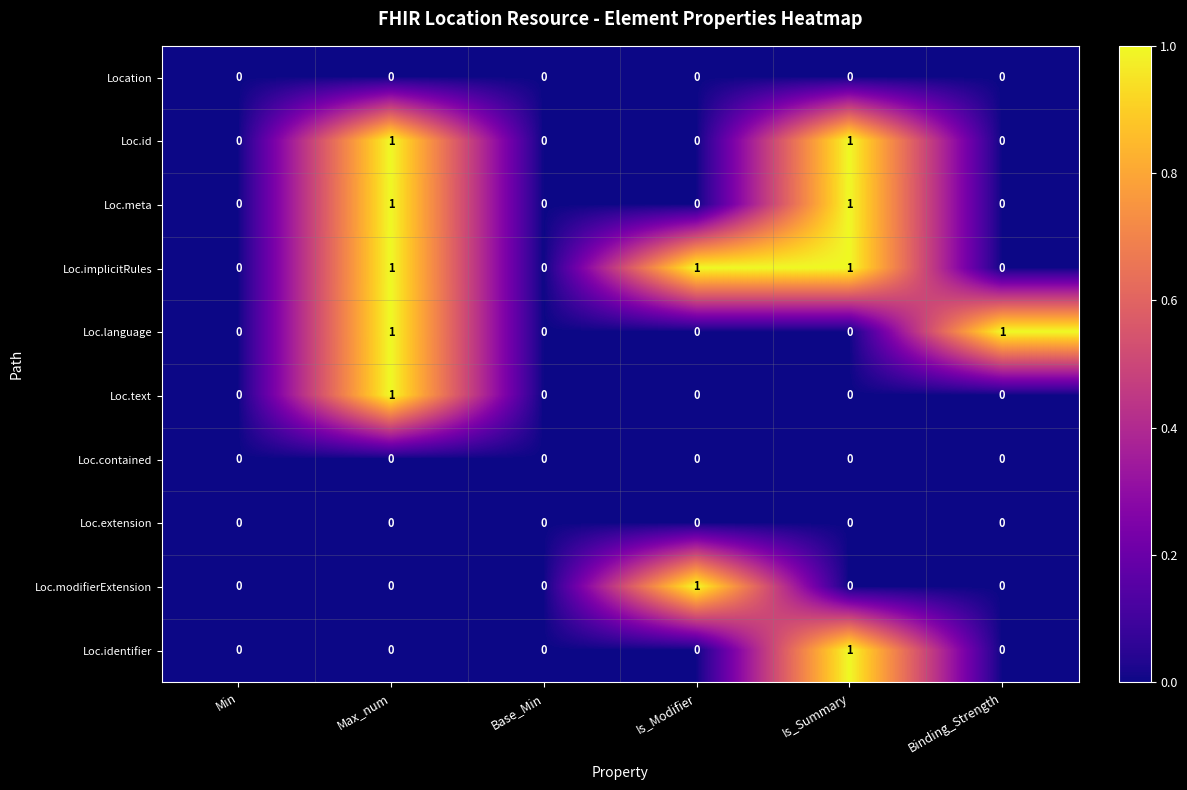

What is the total value across all series at Binding_Strength?

1